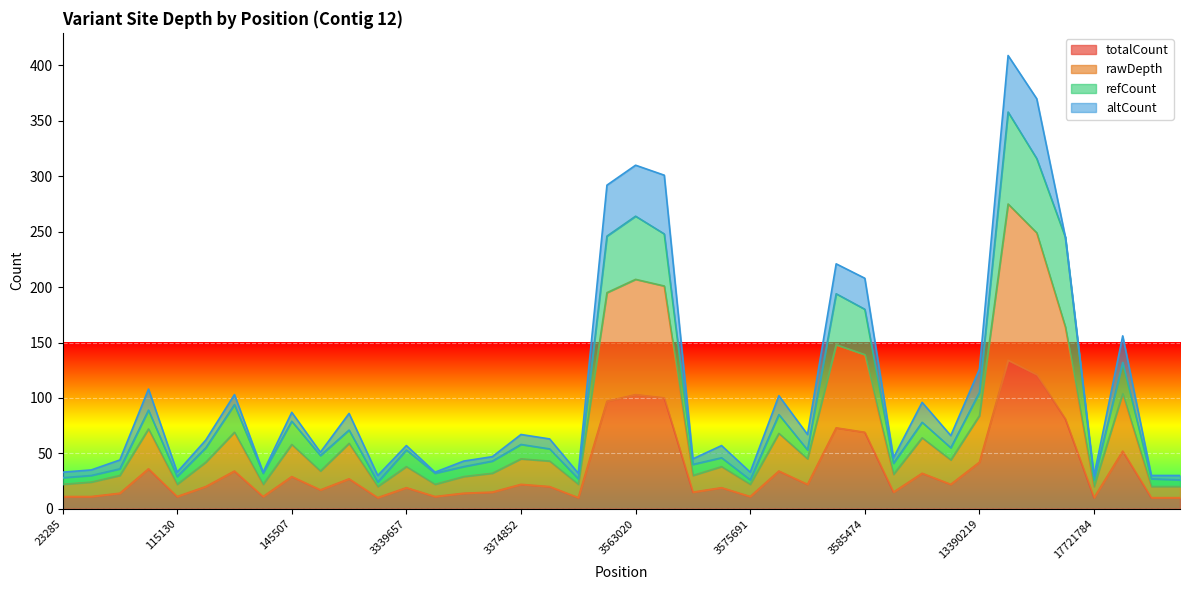

Which label corresponds to the largest value in the chart?

17493434